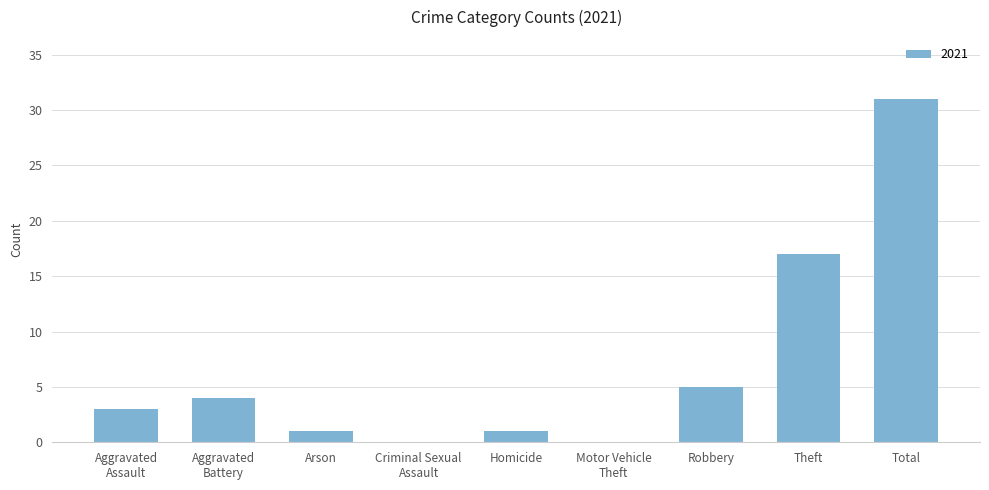

What is the ratio of the value at Total to the value at Theft?

1.8